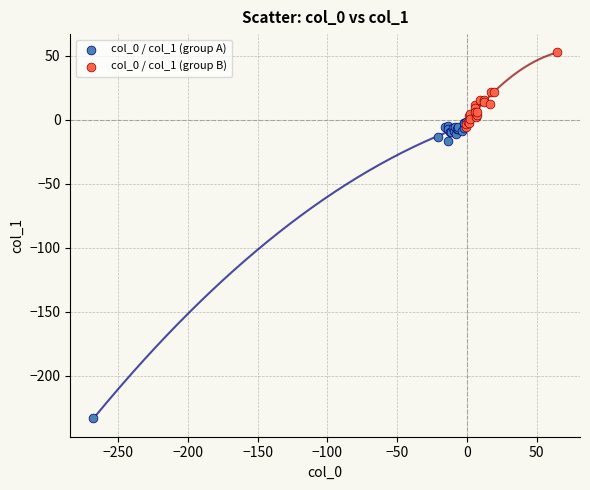

Which series has the widest spread of Y values?

col_0 / col_1 (group A)